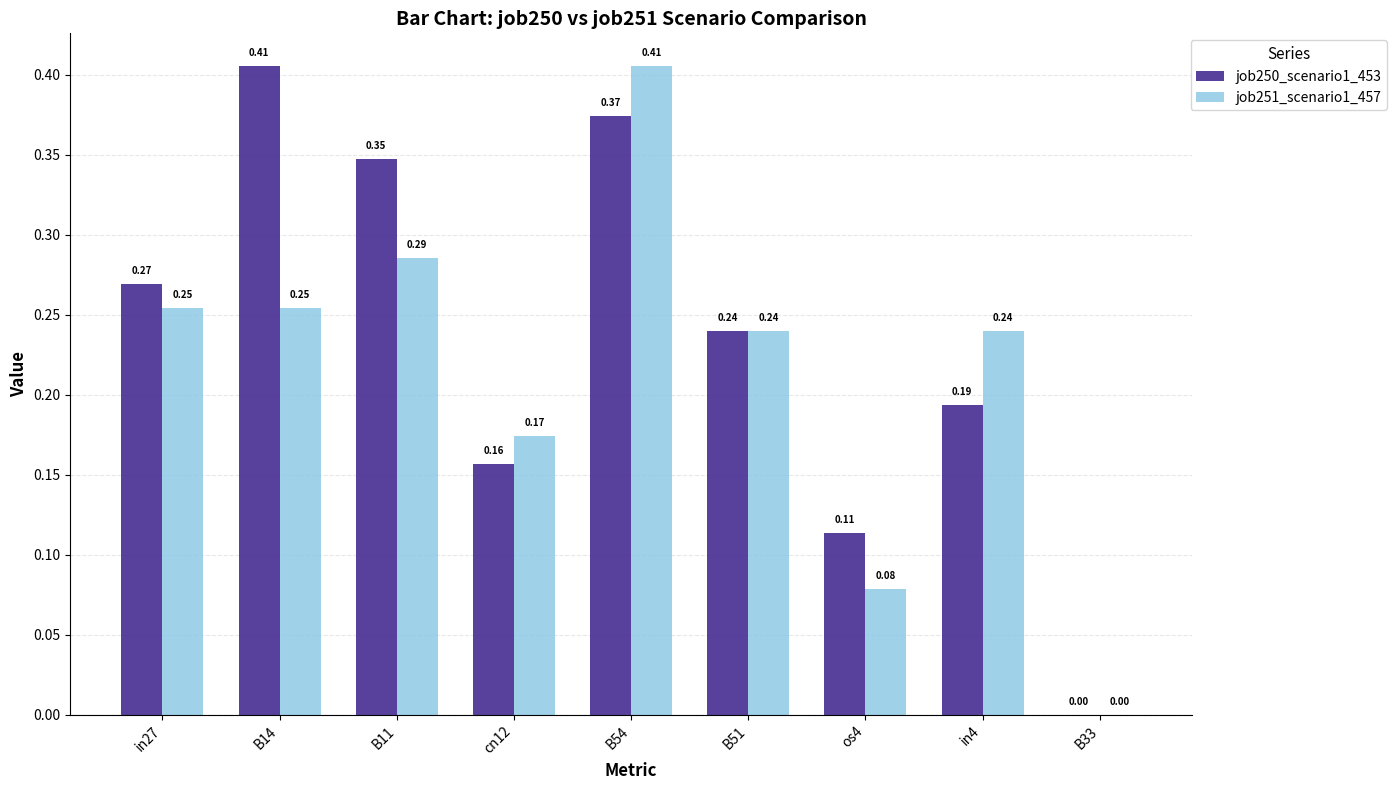

Is the value of job251_scenario1_457 at os4 greater than the value of job250_scenario1_453 at cn12?

No